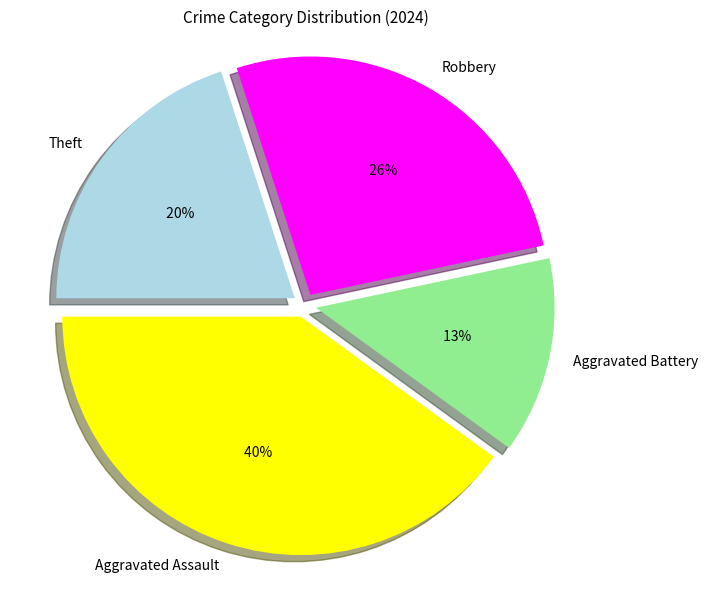

Is there a majority slice in this chart?

No